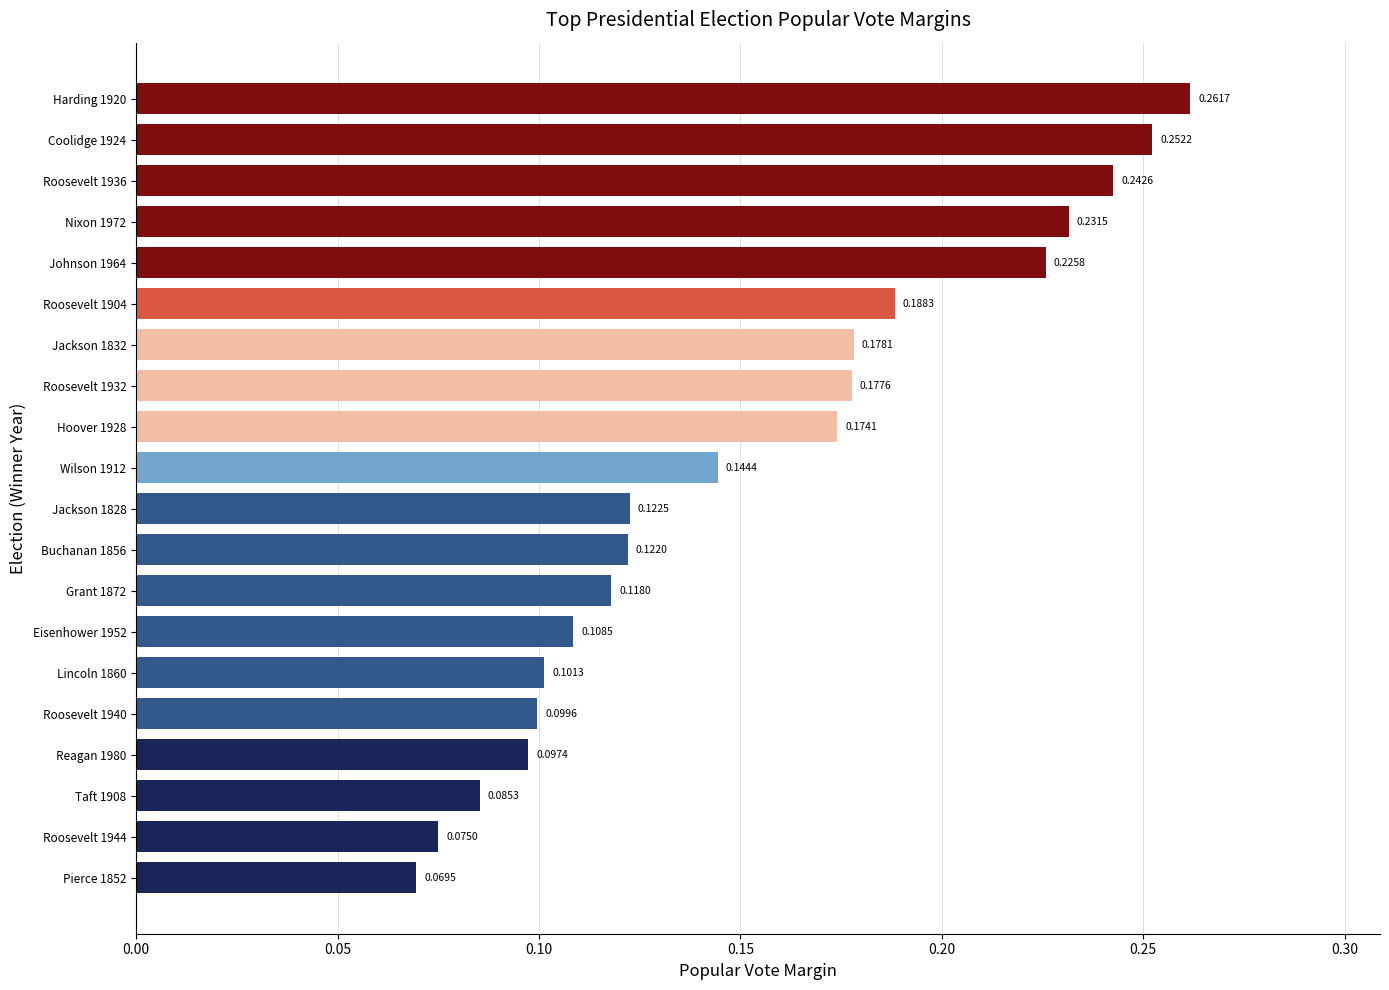

How many bars are there in total?

20